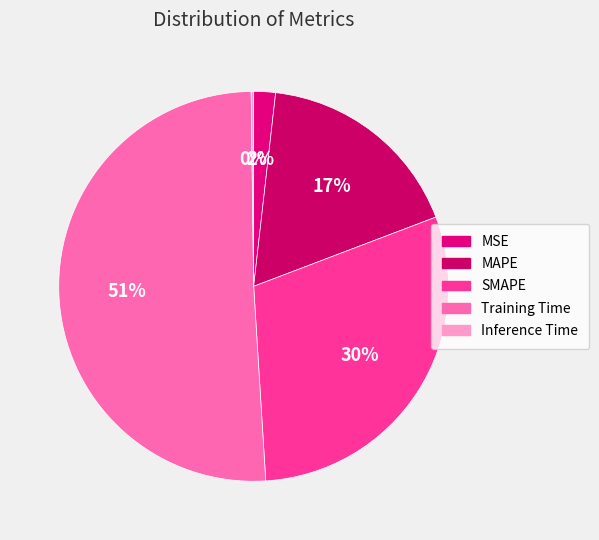

Between SMAPE and MSE, which is larger?

SMAPE